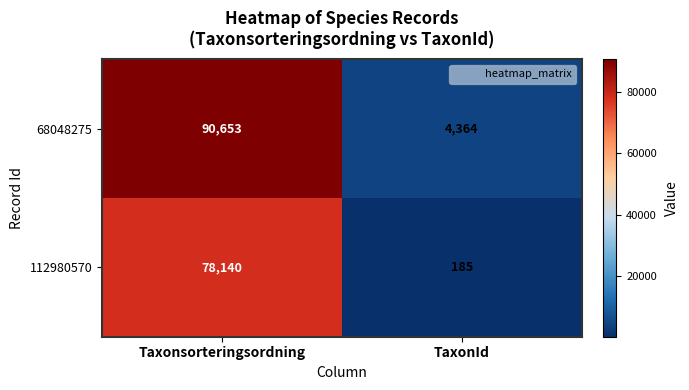

What is the difference between the 112980570 values at TaxonId and Taxonsorteringsordning?

77955